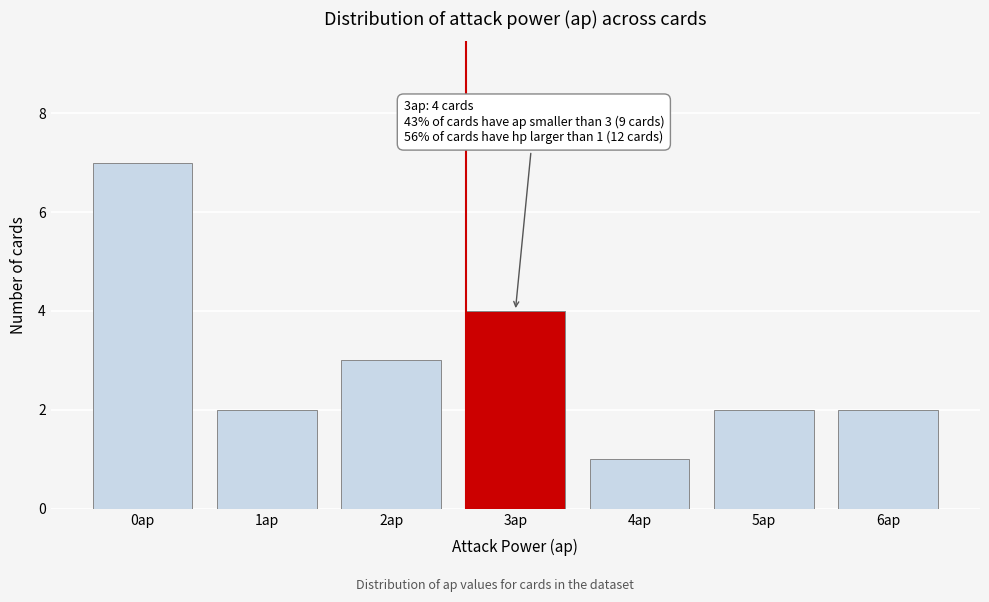

Reading left to right, transcribe all the data shown in this chart.

7	2	3	4	1	2	2